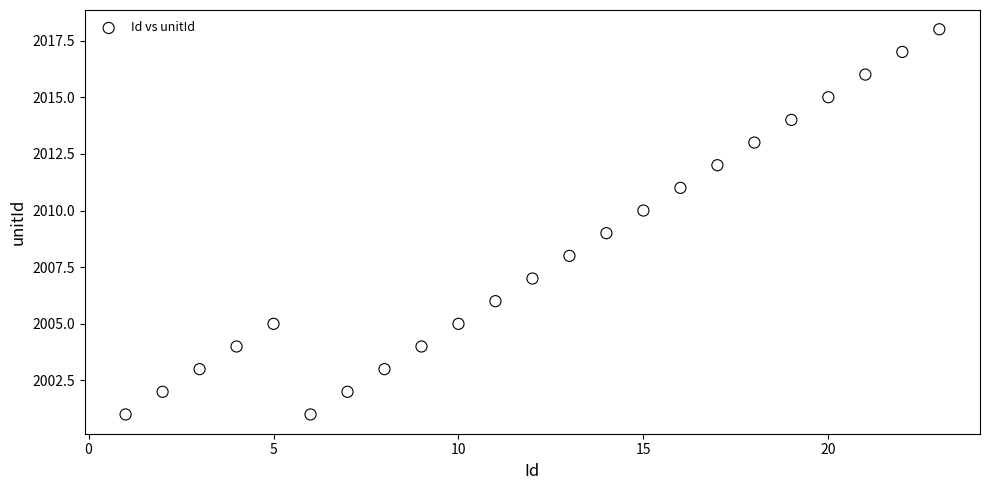

What is the range of Y values (max minus min)?

17